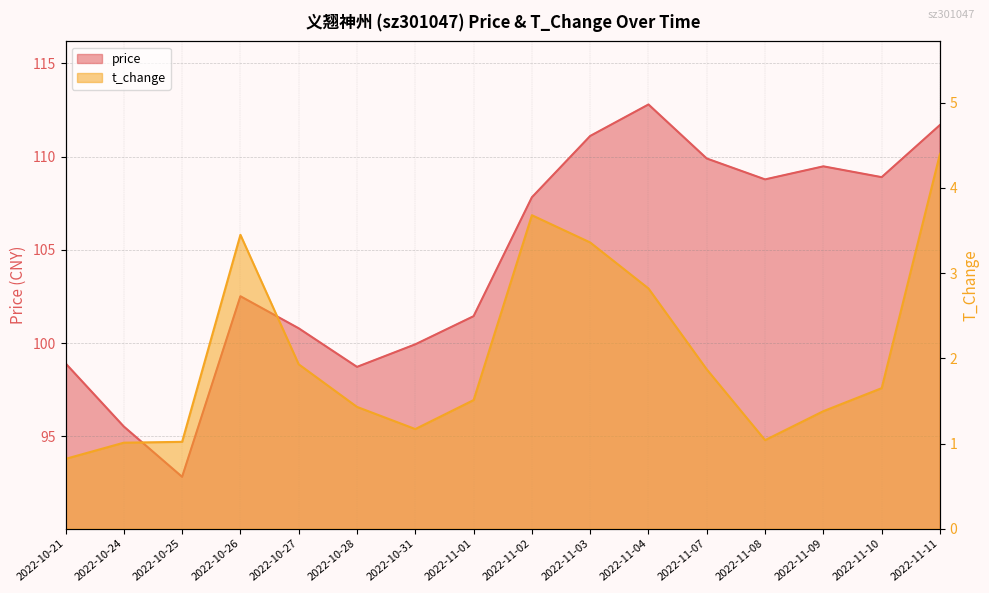

At which category is the sum across all series the highest?

2022-11-11